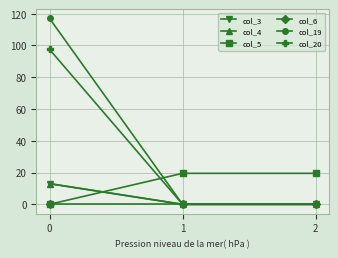

Does the chart have visible grid lines?

Yes